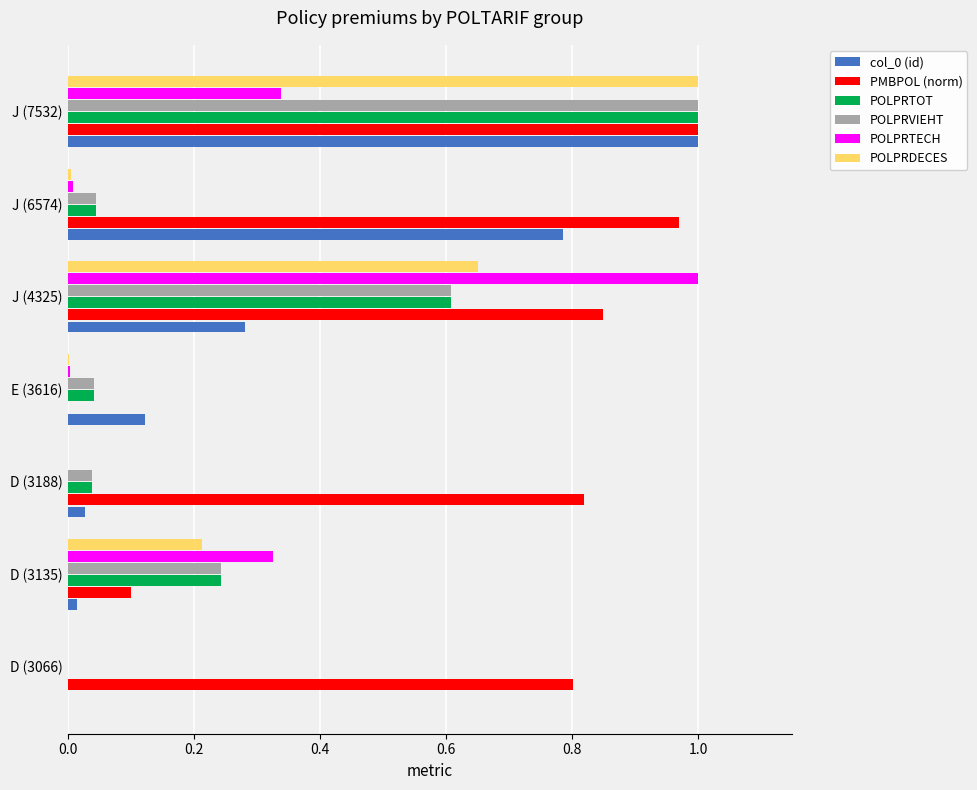

Which series changed the most between D (3066) and E (3616)?

PMBPOL (norm)